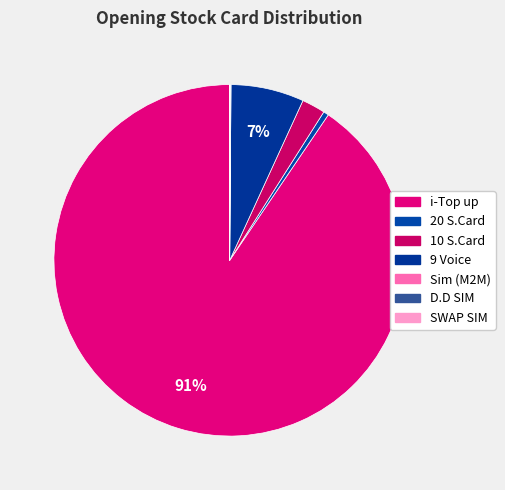

What is the change in value from 10 S.Card to Sim (M2M)?

-15975